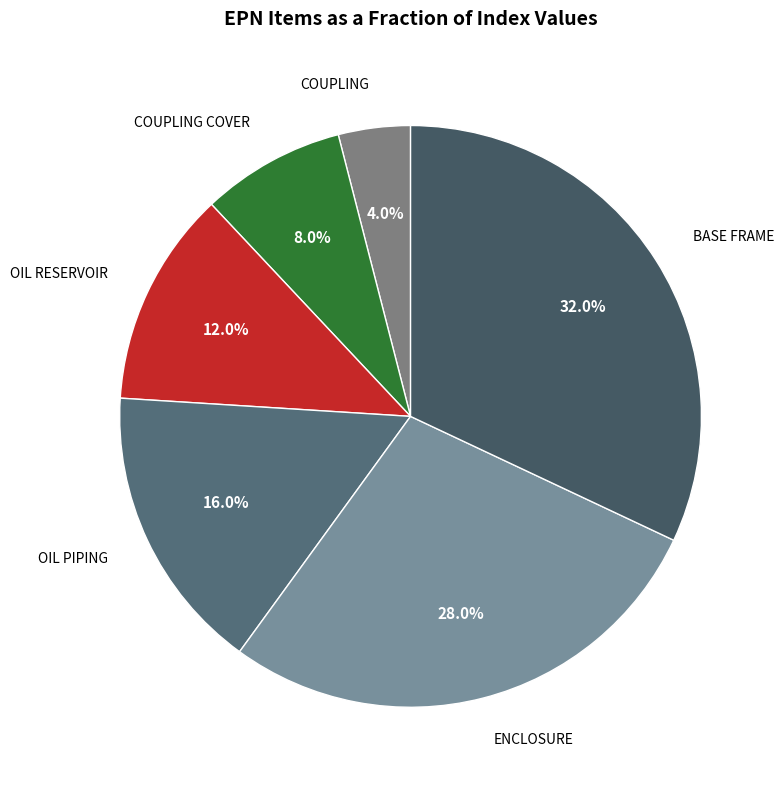

How many slices are in this pie chart?

6